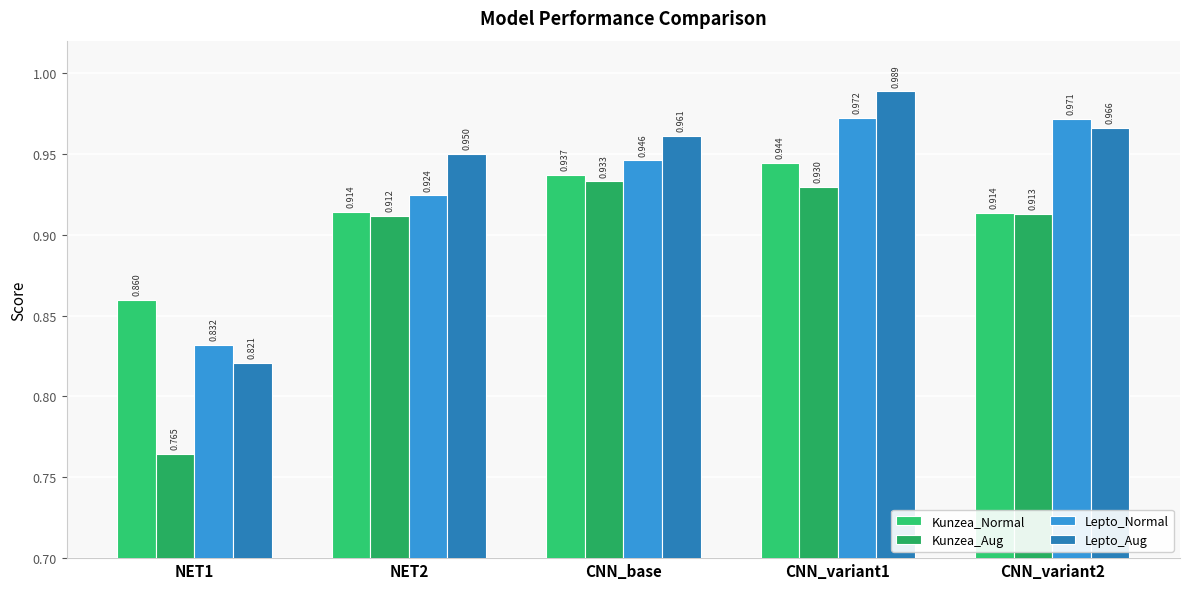

Which category has the highest value across all series?

CNN_variant1